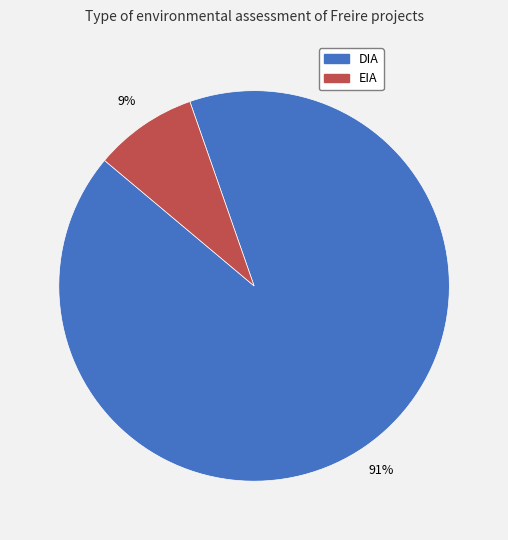

To the nearest percent, what is the average slice percentage?

50%